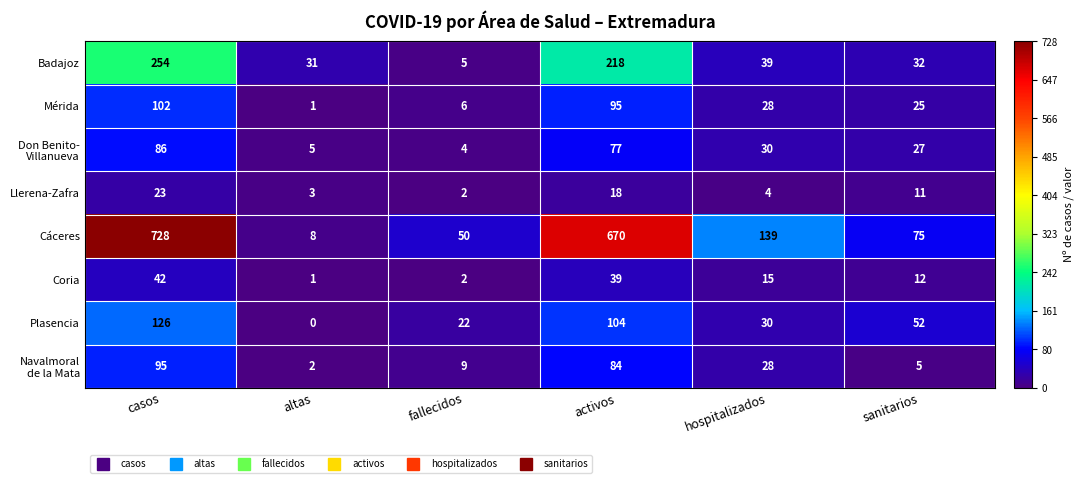

Is it true that Coria equals 39 at activos?

True